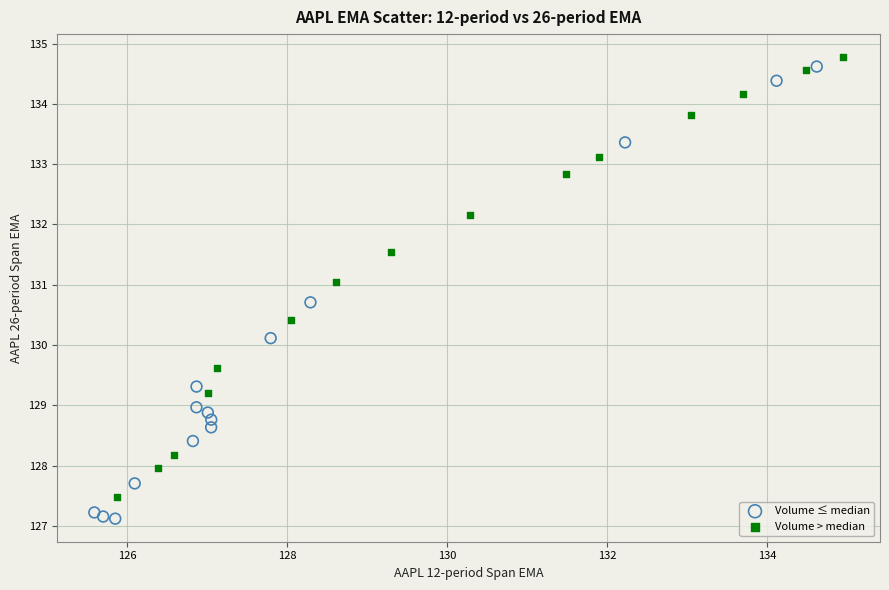

Which series has the largest Y range (max minus min)?

Volume ≤ median